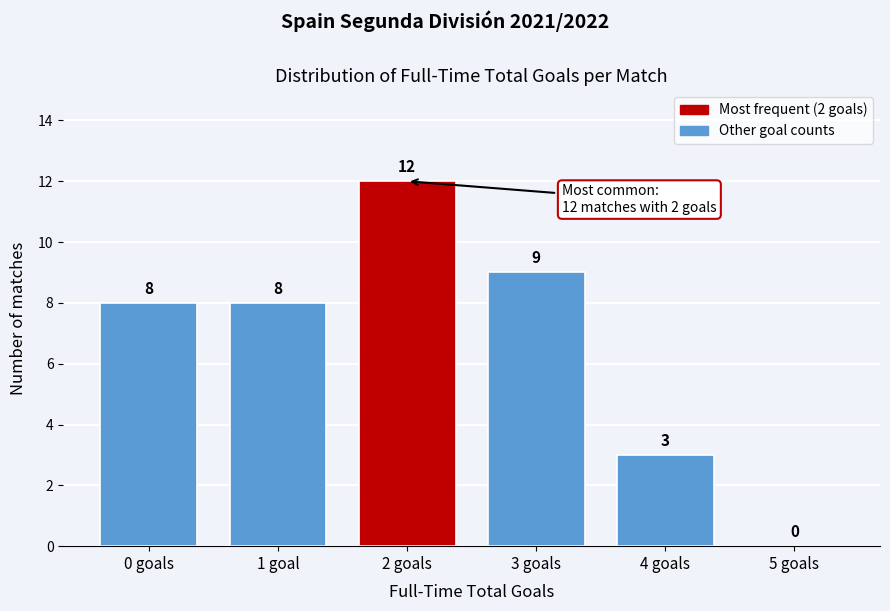

Reading left to right, extract all data points from this chart.

0 goals=8	1 goal=8	2 goals=12	3 goals=9	4 goals=3	5 goals=0